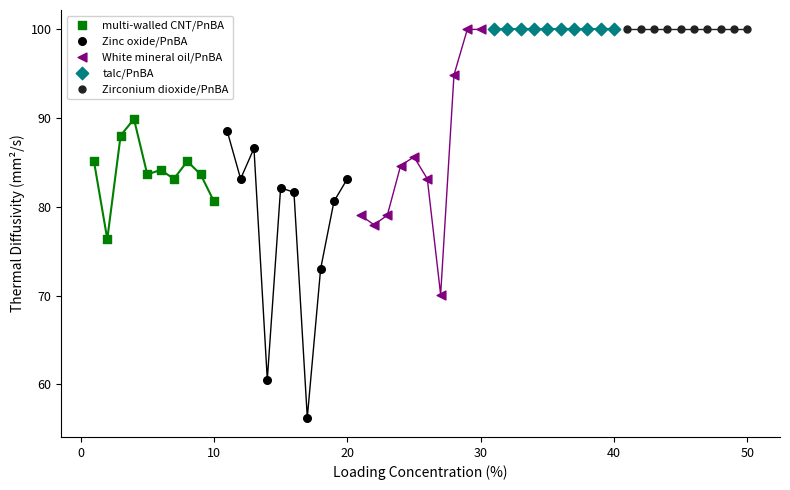

What are all the series names shown in the legend?

multi-walled CNT/PnBA, Zinc oxide/PnBA, White mineral oil/PnBA, talc/PnBA, Zirconium dioxide/PnBA